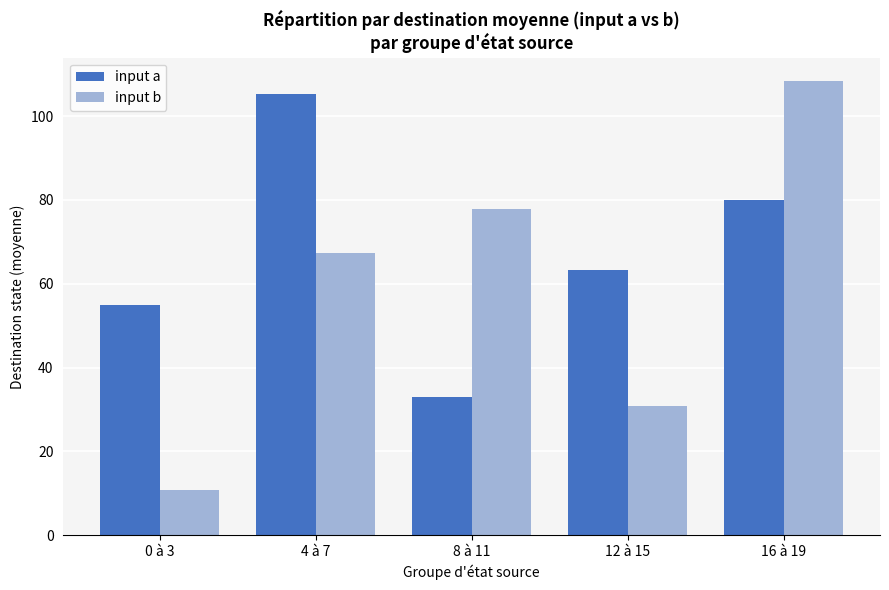

What is the label of the 3rd bar from the right?

8 à 11